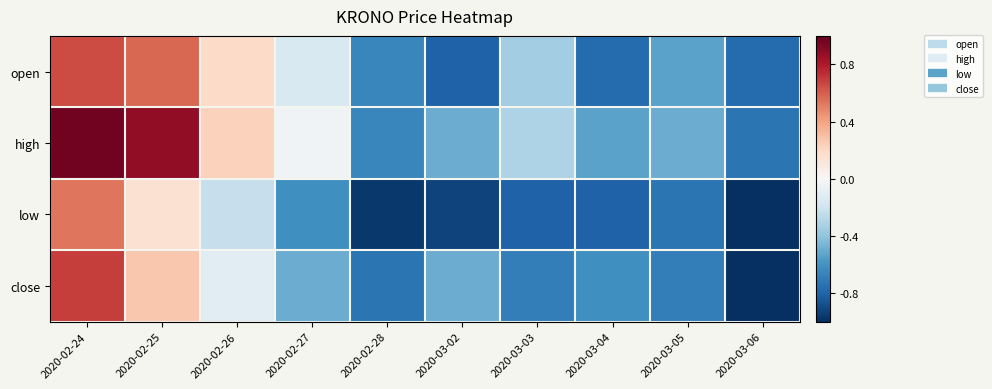

What is the total value across all series at 2020-03-06?

-3.5